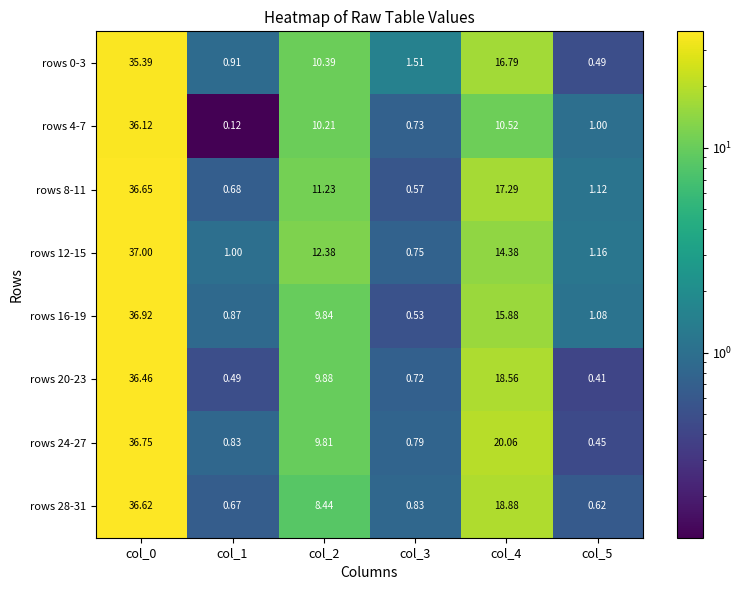

Count the number of data series in this chart.

8